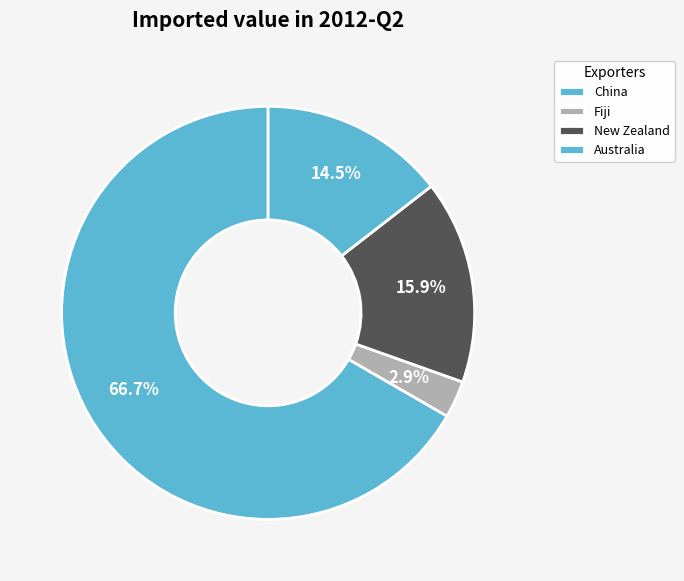

Rank the categories by value from lowest to highest.

Fiji, Australia, New Zealand, China